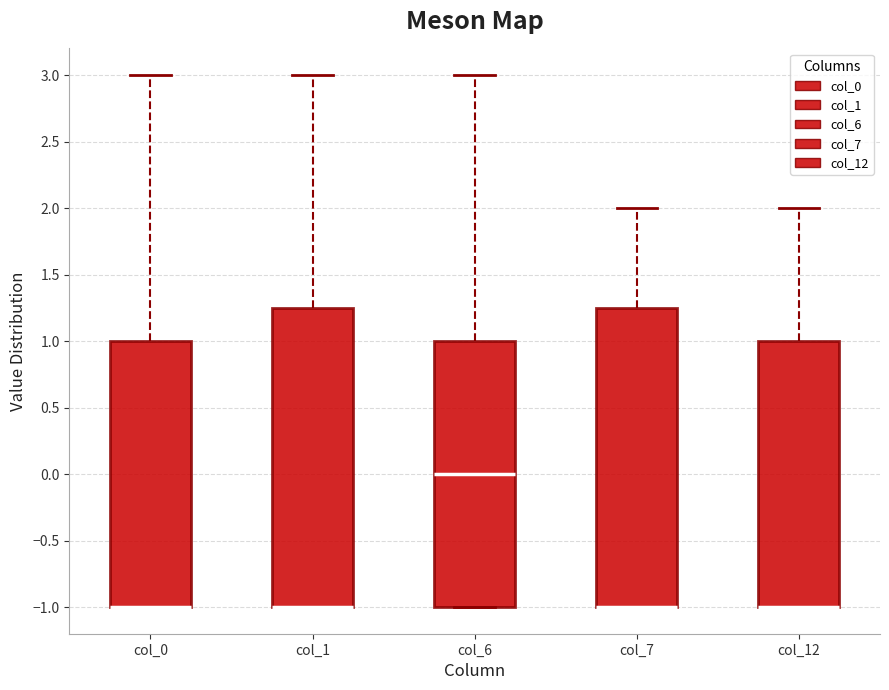

Reading left to right, transcribe this box plot: for each box, give where its median line is, the range the box spans, and where its two whiskers end, as read against the y-axis. The values are not printed on the chart, so give them approximately, as read against the axis.

col_0: median -1.00 (drawn on the box's lower edge), box -1.00 to 1.00, whiskers -1.00 to 3.00
col_1: median -1.00 (drawn on the box's lower edge), box -1.00 to 1.25, whiskers -1.00 to 3.00
col_6: median 0.00, box -1.00 to 1.00, whiskers -1.00 to 3.00
col_7: median -1.00 (drawn on the box's lower edge), box -1.00 to 1.25, whiskers -1.00 to 2.00
col_12: median -1.00 (drawn on the box's lower edge), box -1.00 to 1.00, whiskers -1.00 to 2.00